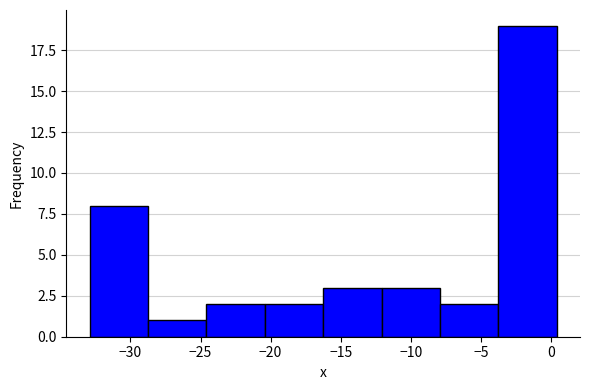

Which range on the x-axis has the tallest bar?

-4.0 to 0.5